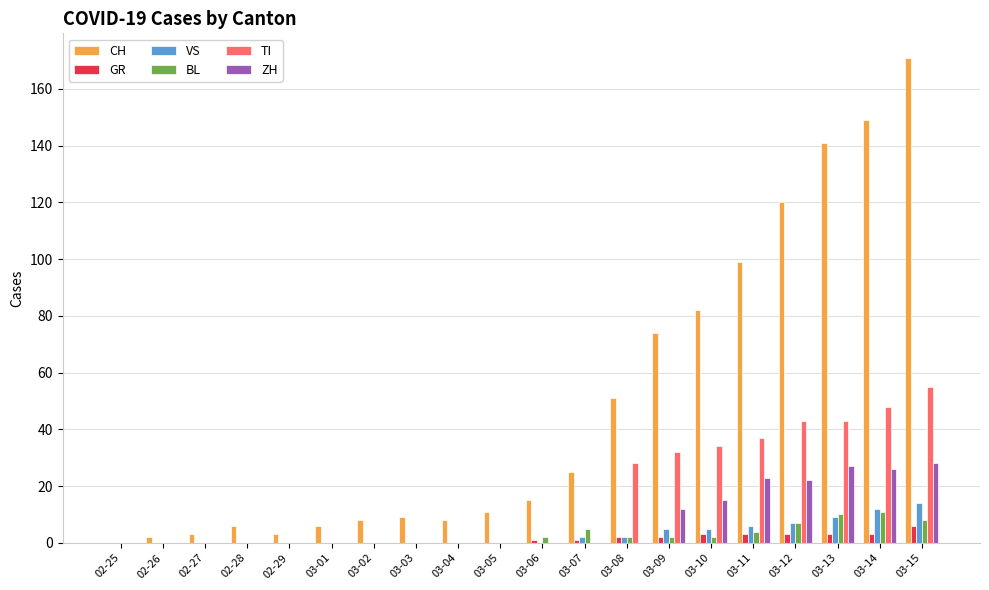

Reading left to right, list all the values displayed in this chart.

CH: 0	2	3	6	3	6	8	9	8	11	15	25	51	74	82	99	120	141	149	171
GR: 0	0	0	0	0	0	0	0	0	0	1	1	2	2	3	3	3	3	3	6
VS: 0	0	0	0	0	0	0	0	0	0	0	2	2	5	5	6	7	9	12	14
BL: 0	0	0	0	0	0	0	0	0	0	2	5	2	2	2	4	7	10	11	8
TI: 0	0	0	0	0	0	0	0	0	0	0	0	28	32	34	37	43	43	48	55
ZH: 0	0	0	0	0	0	0	0	0	0	0	0	0	12	15	23	22	27	26	28